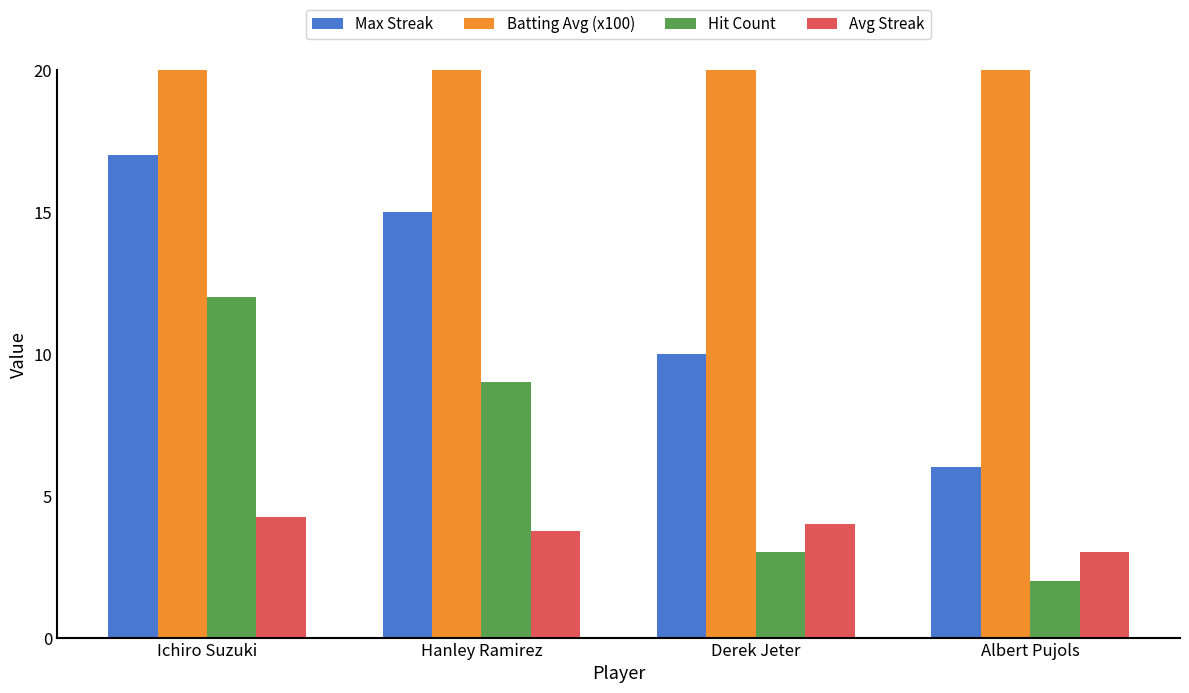

Between Albert Pujols and Ichiro Suzuki, which is larger?

Ichiro Suzuki